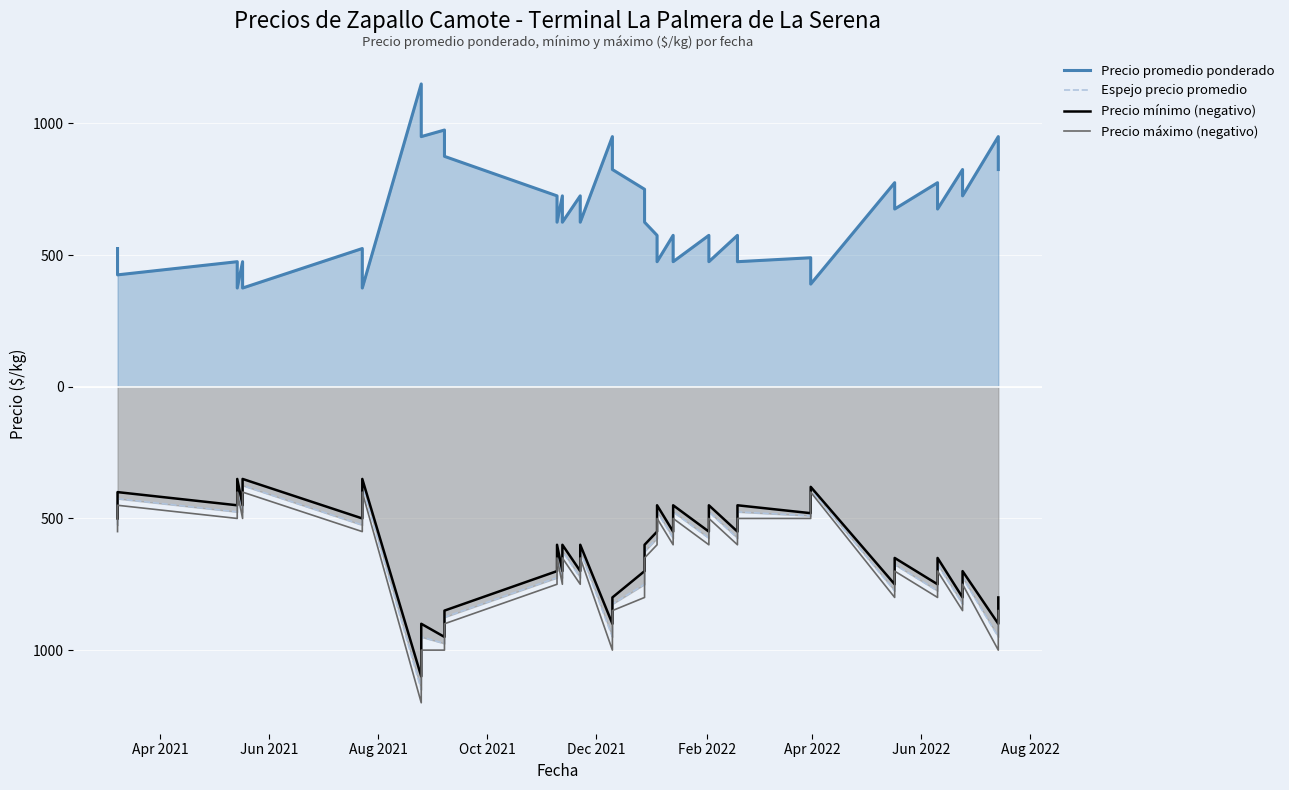

Rank the series by their maximum value, from lowest to highest.

Precio máximo (negativo), Espejo precio promedio, Precio mínimo (negativo), Precio promedio ponderado